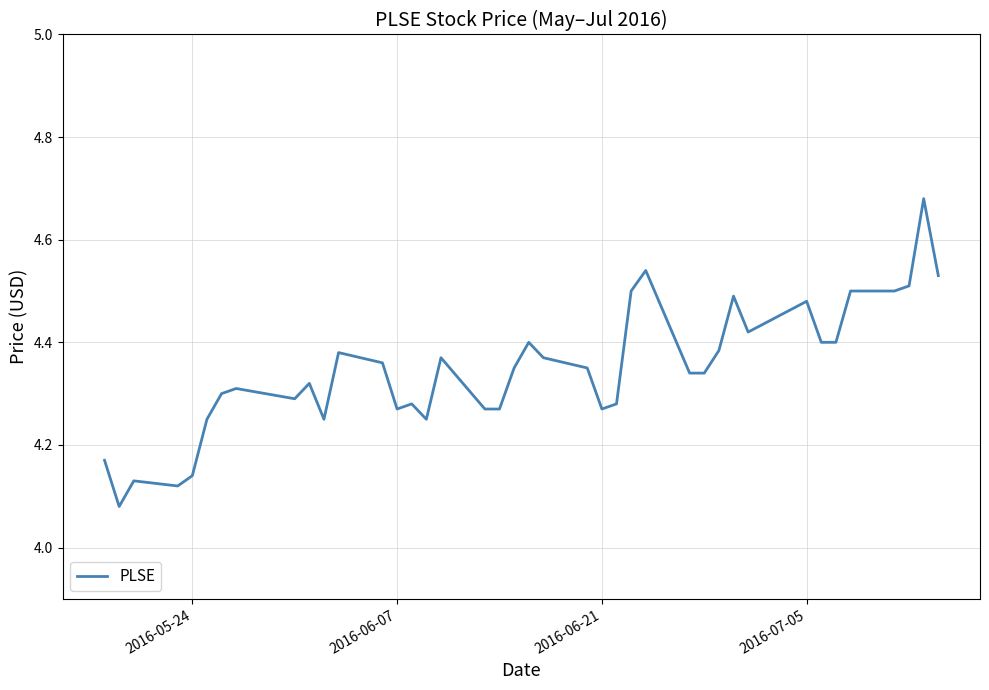

What is the difference between the maximum and minimum values?

0.6